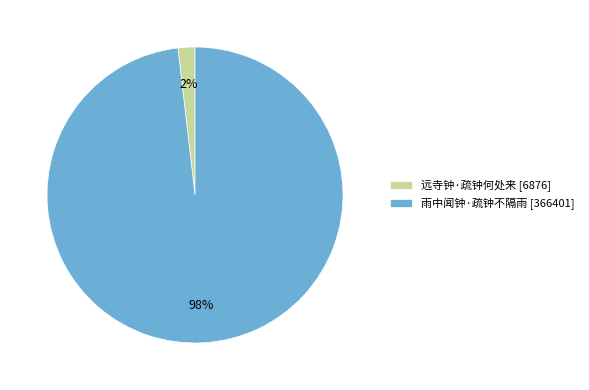

What percentage is the 雨中闻钟·疏钟不隔雨 slice, to the nearest percent?

98%